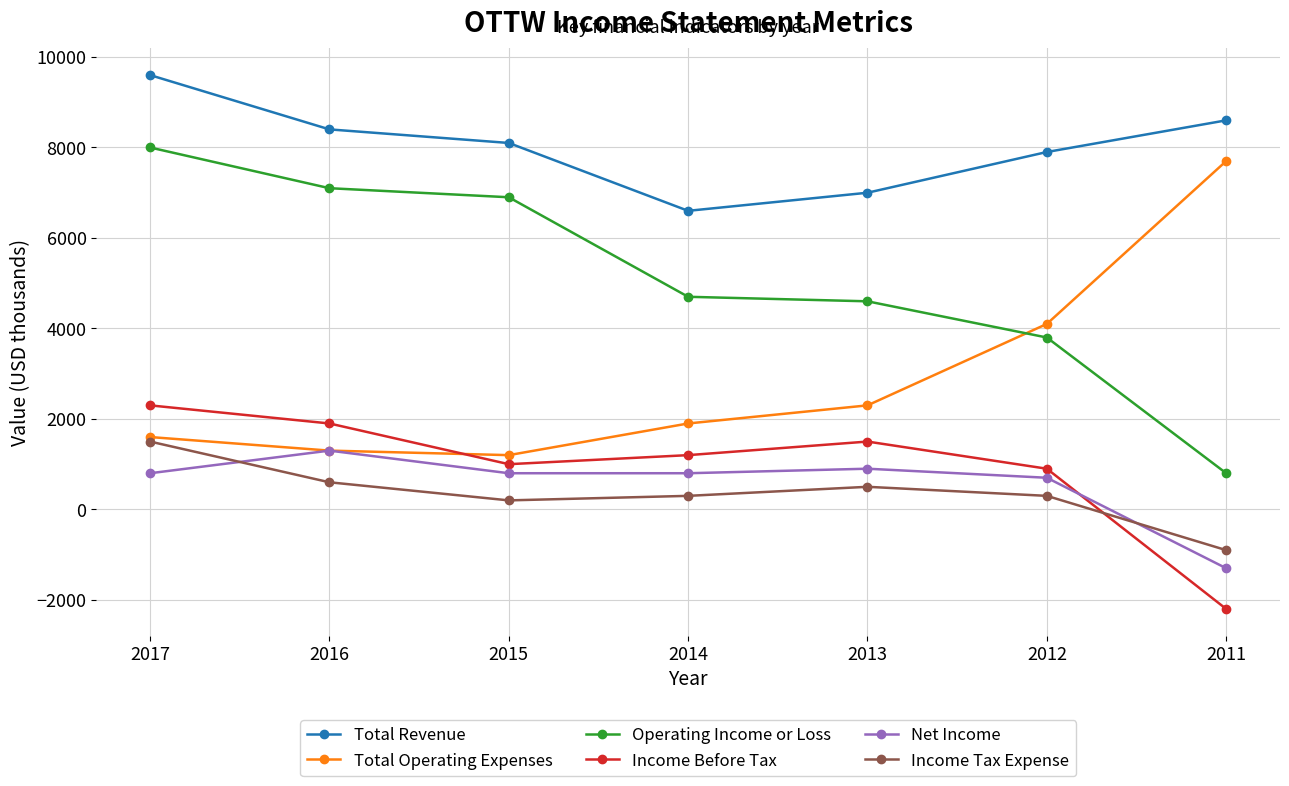

True or false: Net Income has a value of 800 at 2014.

True